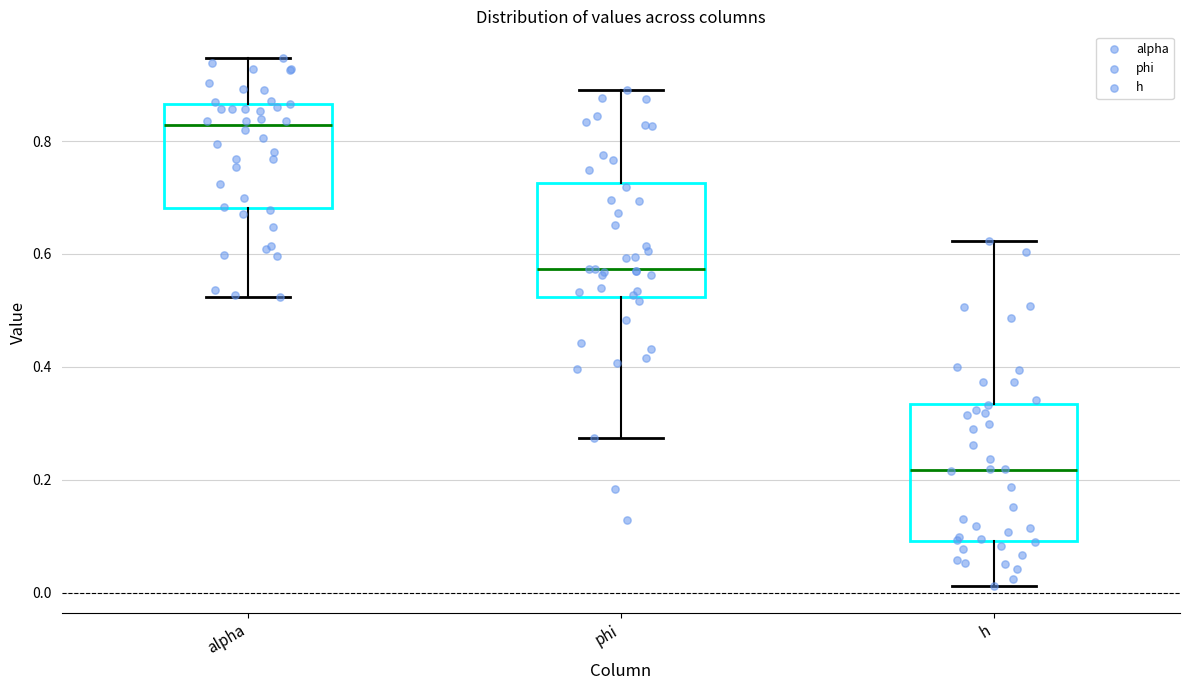

Reading left to right, read every box against the y-axis: the position of its median line, the range the box covers, and the ends of its whiskers. The values are not printed on the chart, so give them approximately, as read against the axis.

alpha: median 0.82, box 0.68 to 0.86, whiskers 0.52 to 0.94
phi: median 0.58, box 0.52 to 0.72, whiskers 0.28 to 0.90
h: median 0.22, box 0.10 to 0.34, whiskers 0.02 to 0.62